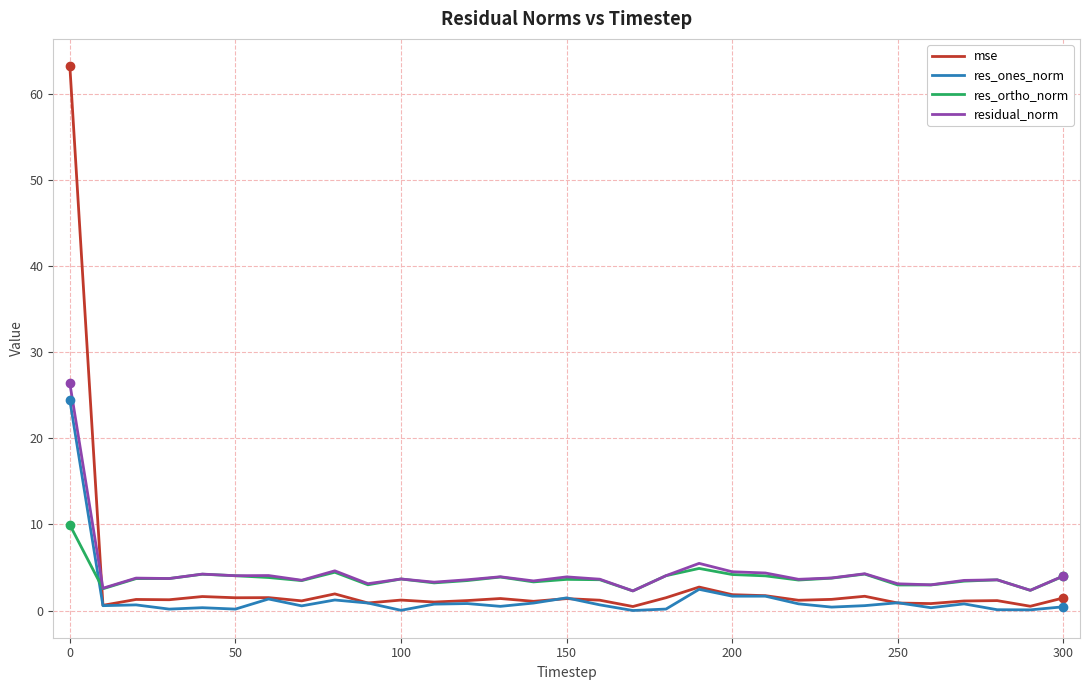

True or false: res_ortho_norm and mse cross at least once.

True